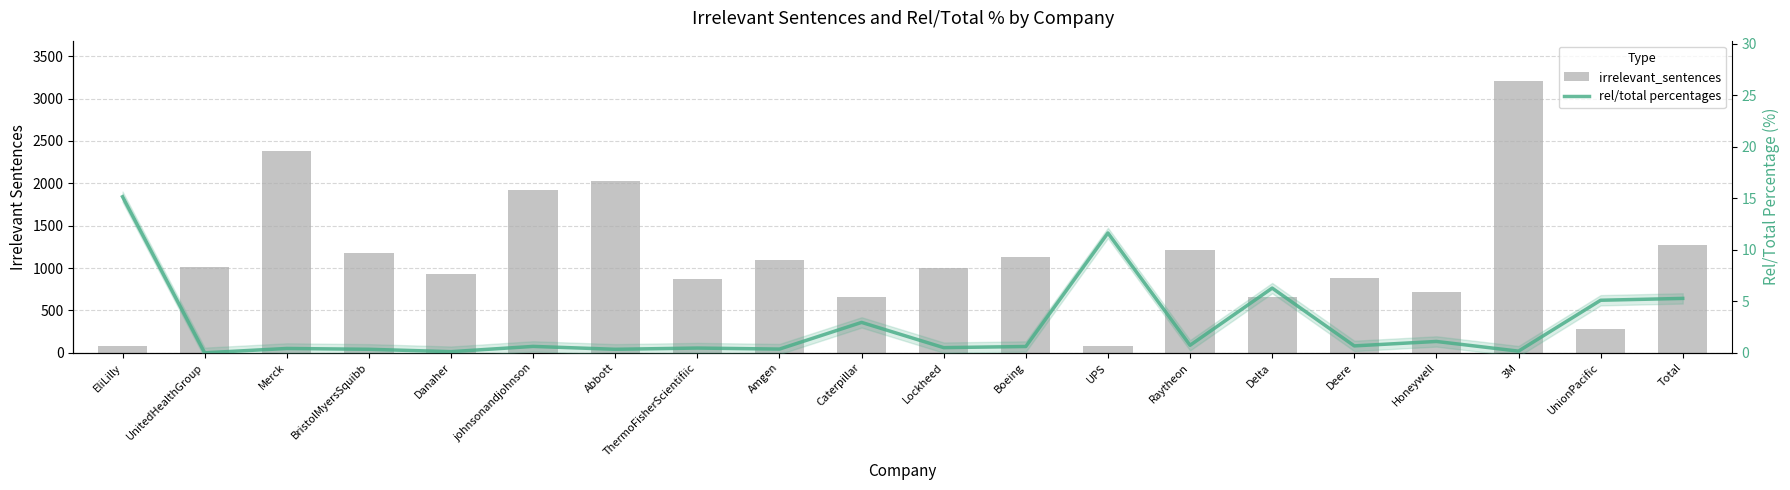

What is the highest value of the rel/total percentages series?

15.2